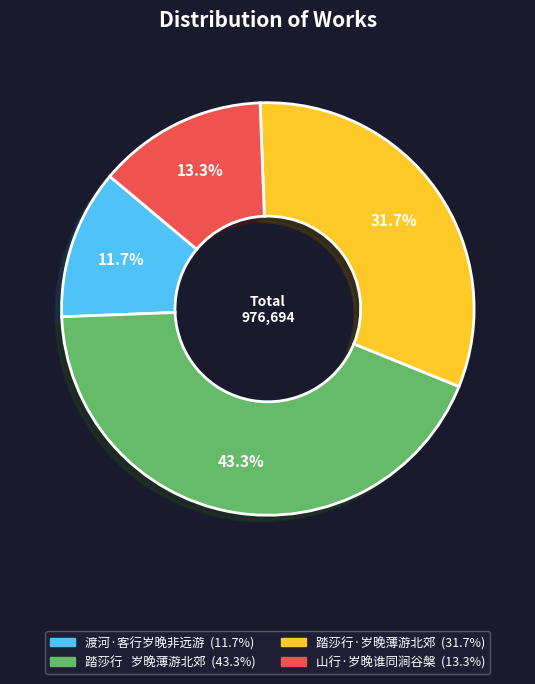

Which has a higher value, 踏莎行 岁晚薄游北郊 or 踏莎行·岁晚薄游北郊?

踏莎行 岁晚薄游北郊